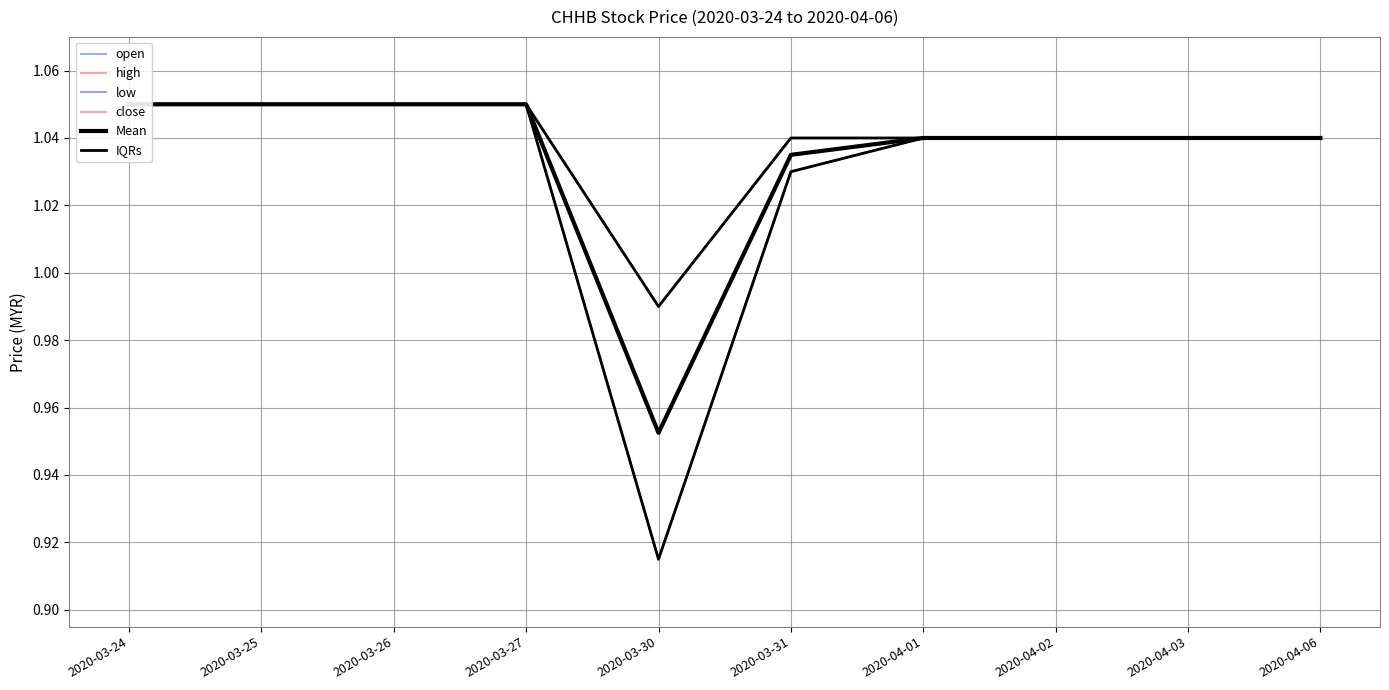

What are all the series names shown in the legend?

open, high, low, close, Mean, IQRs